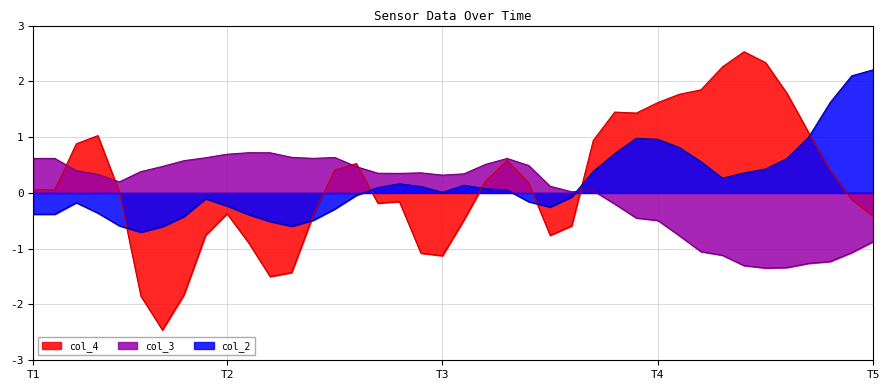

At which label does col_4 reach its minimum?

6